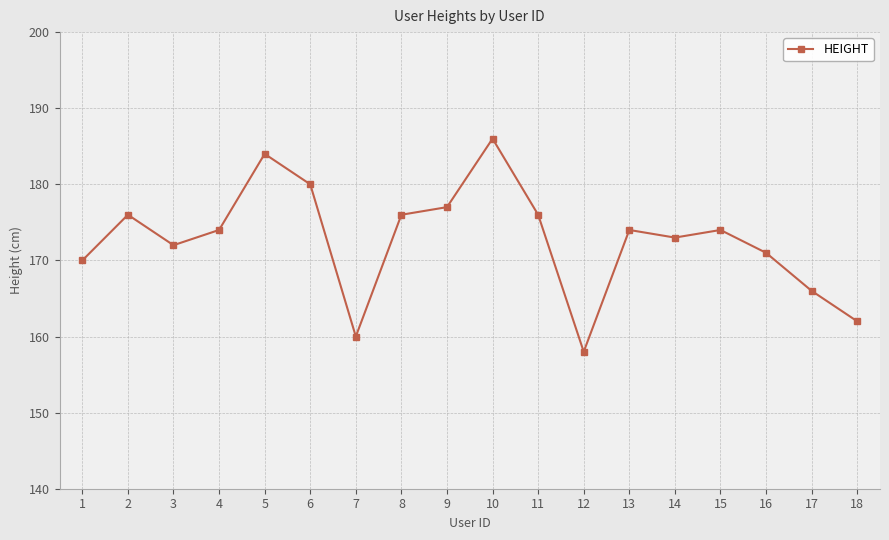

At which category does the chart reach its minimum across all series?

12